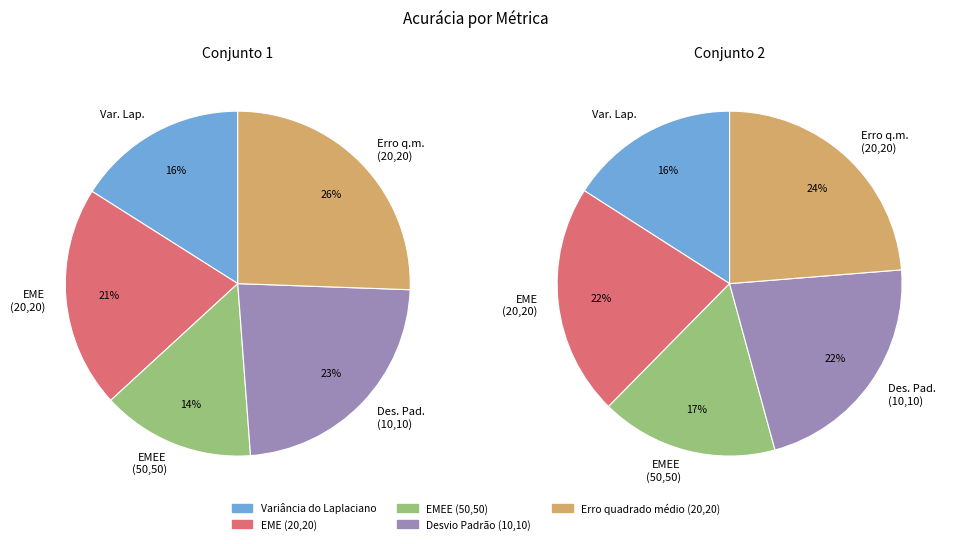

The Desvio Padrão (10,10) slice represents 31% of the pie. True or false?

False